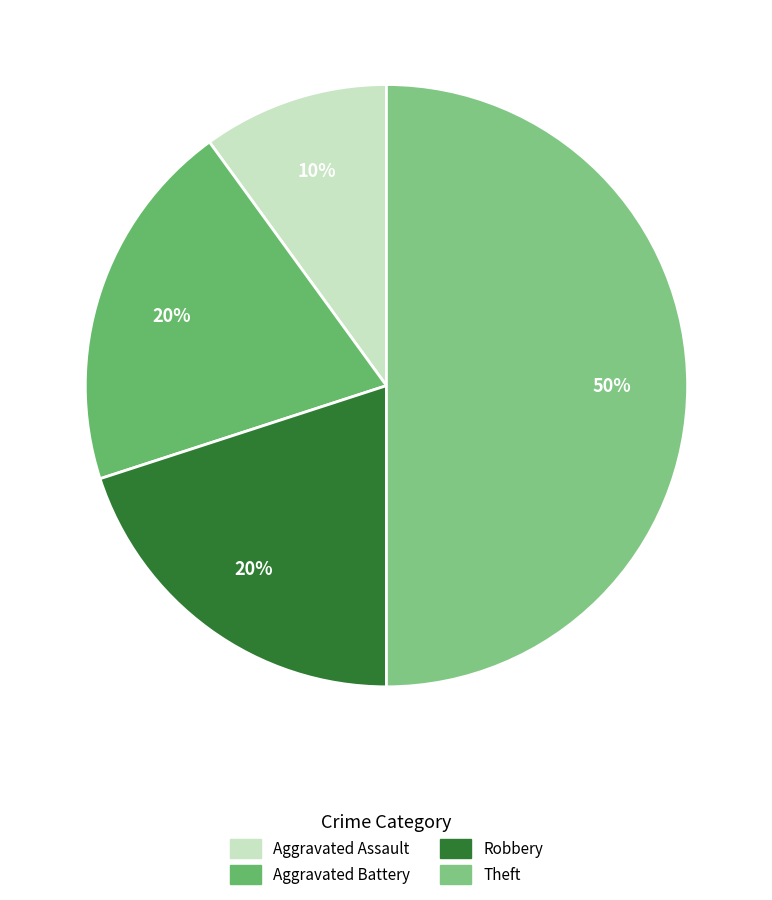

To the nearest percent, what is the average slice percentage?

25%